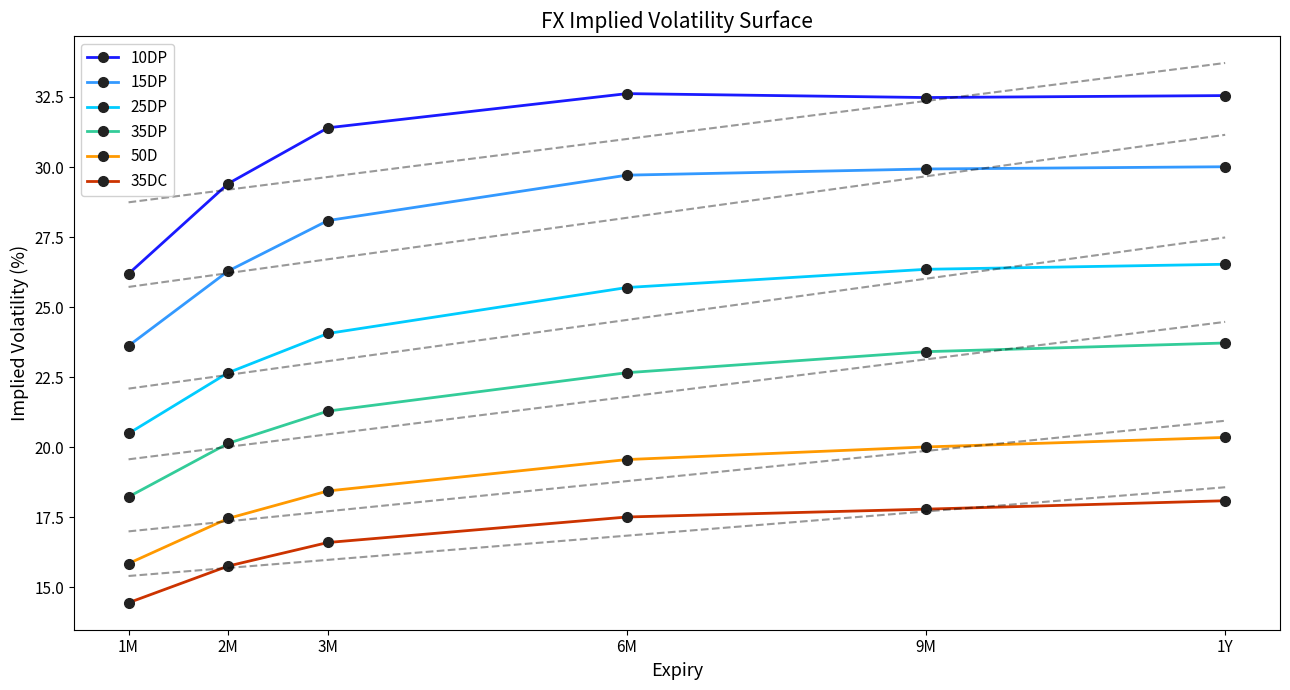

What is the total value across all series at 9M?

150.0